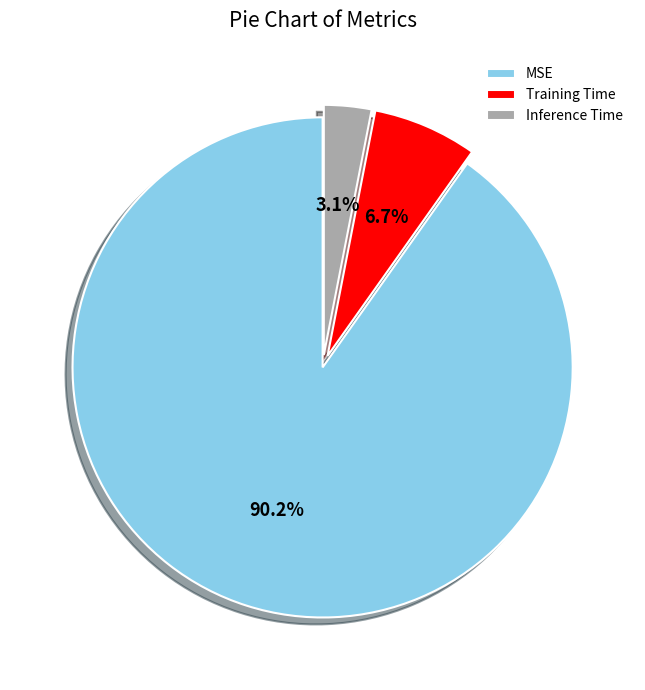

Between MSE and Training Time, which is larger?

MSE